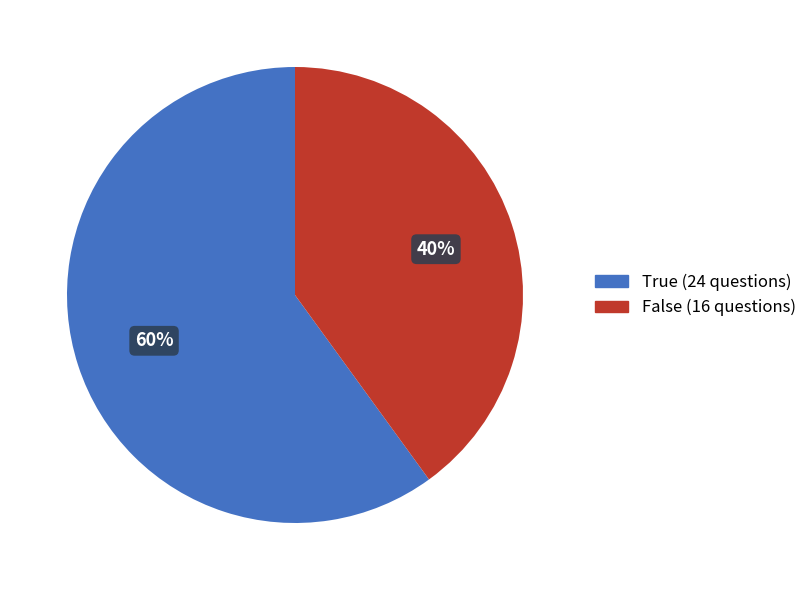

Which slice is the largest?

True